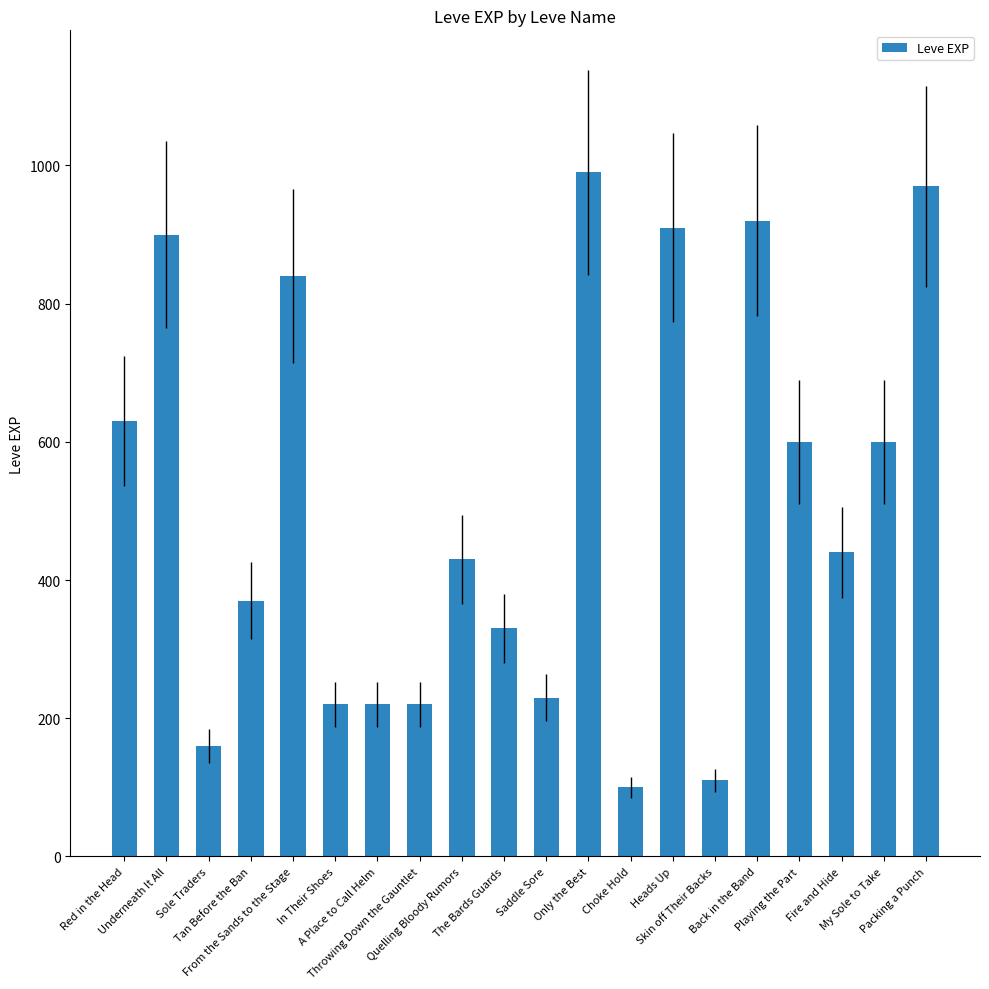

What is the sum of the values at From the Sands to the Stage and Back in the Band?

1760